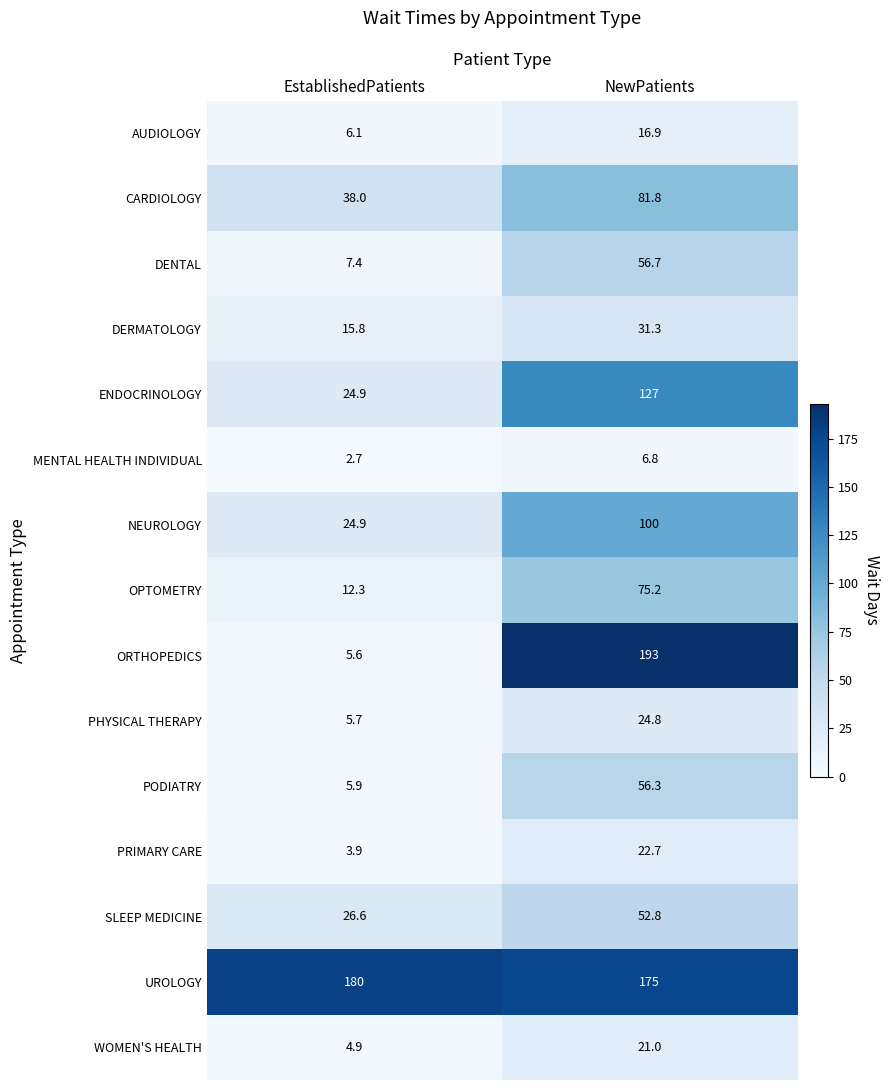

How many distinct data groups are displayed?

15